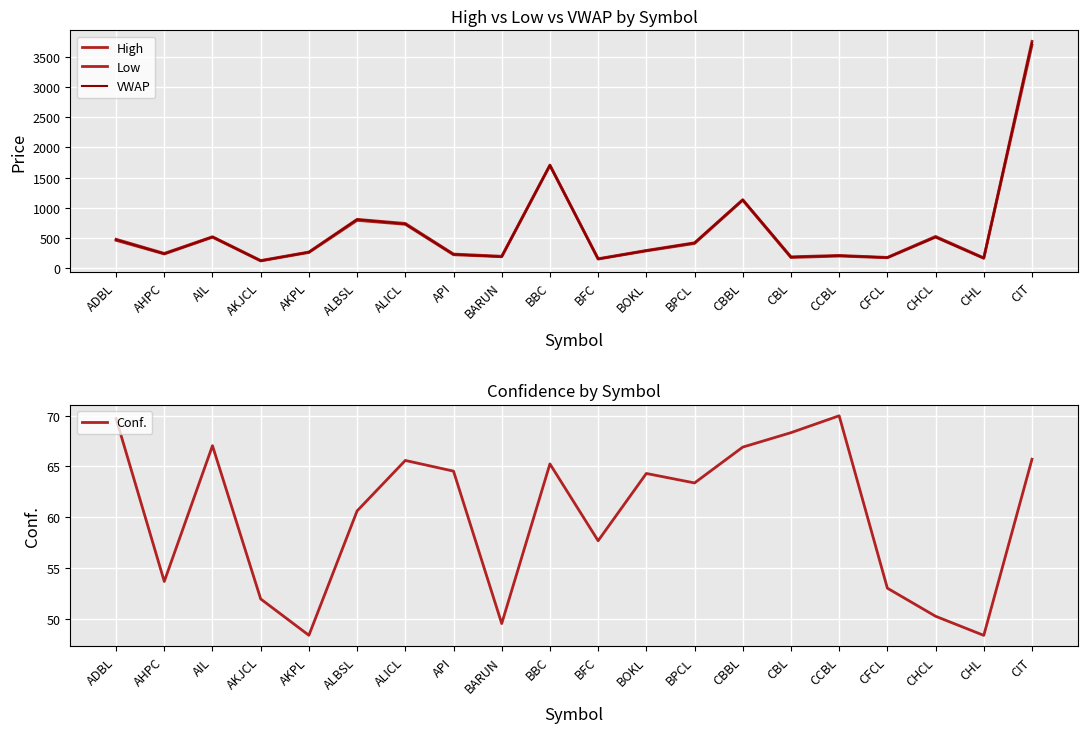

Which label corresponds to the largest value in the chart?

CIT